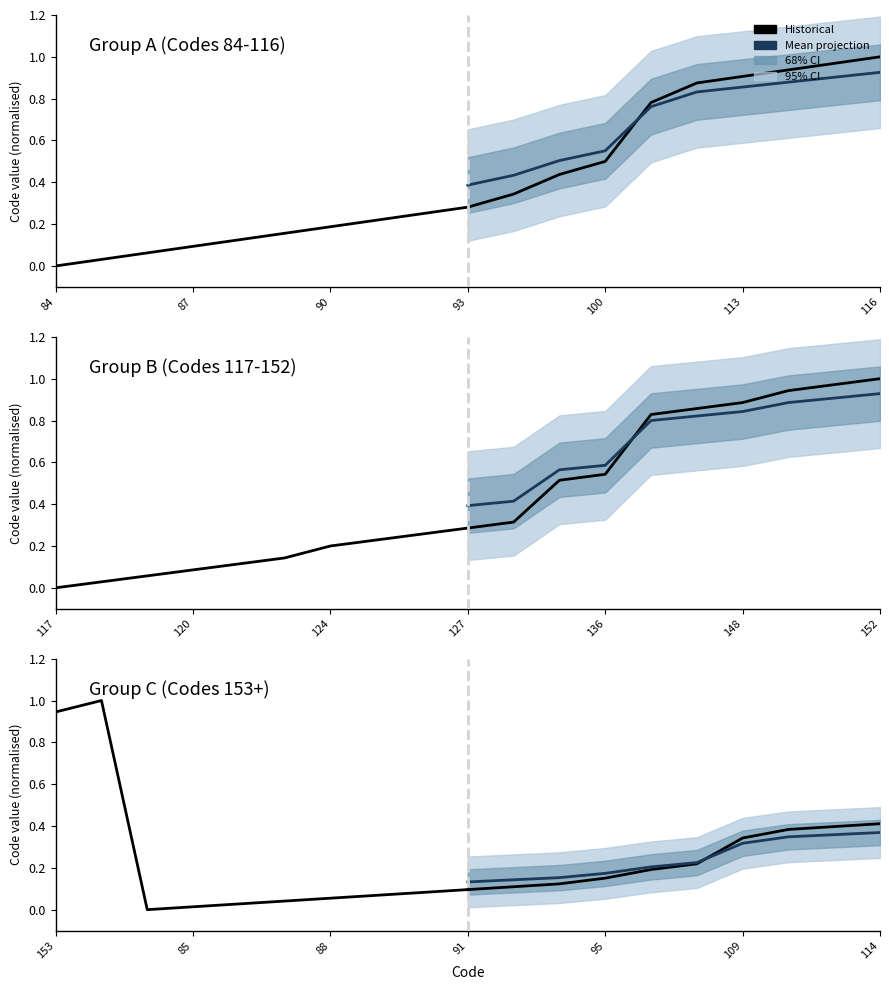

List the series in order of their overall mean, highest first.

Mean projection, Historical